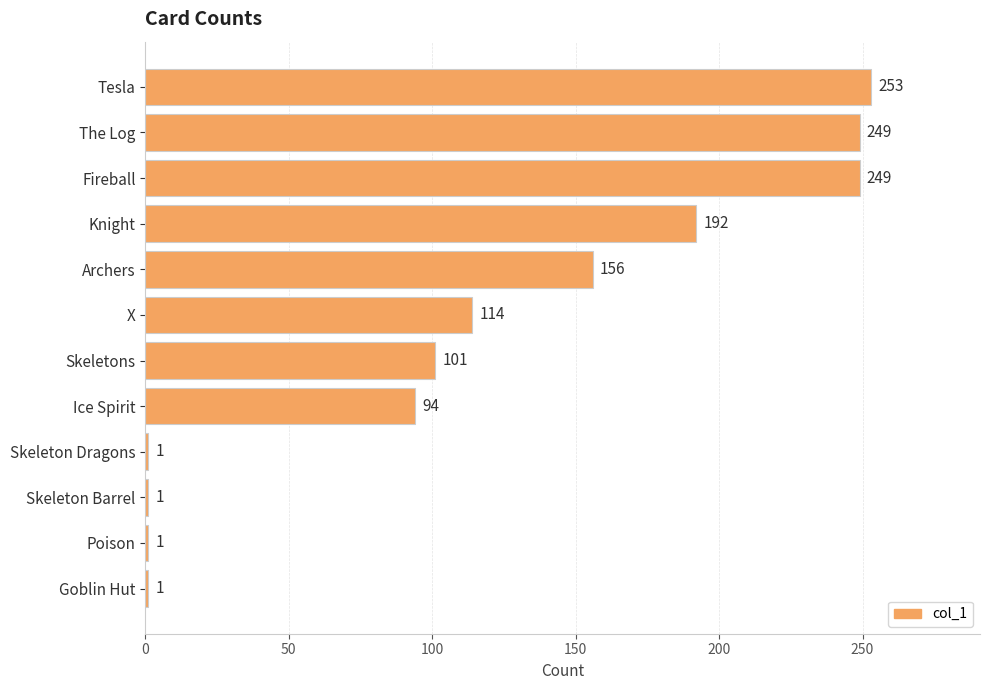

The value at Archers is 239. True or false?

False